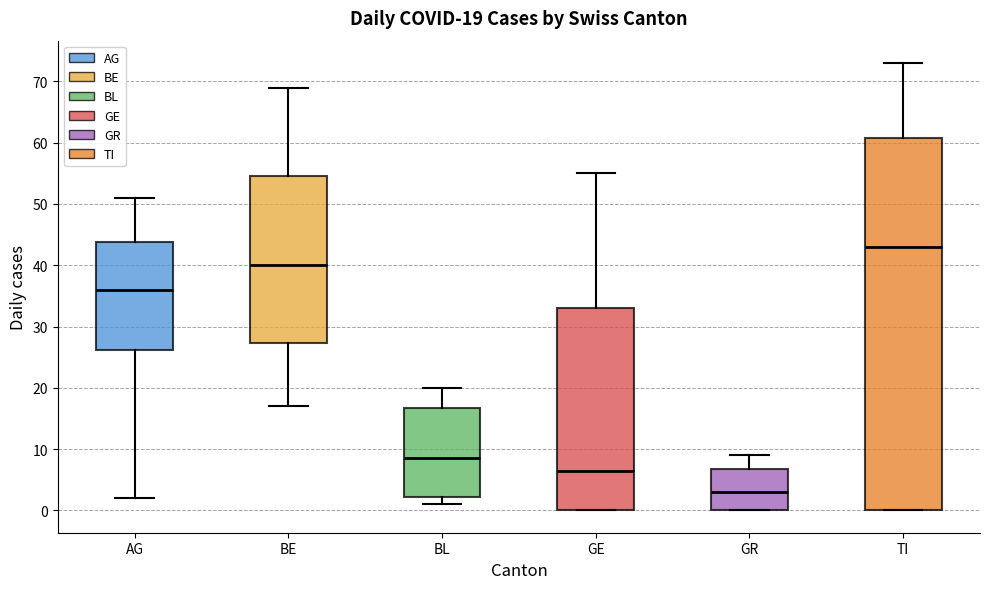

Comparing the boxes themselves (not the whiskers), which one is the tallest?

TI